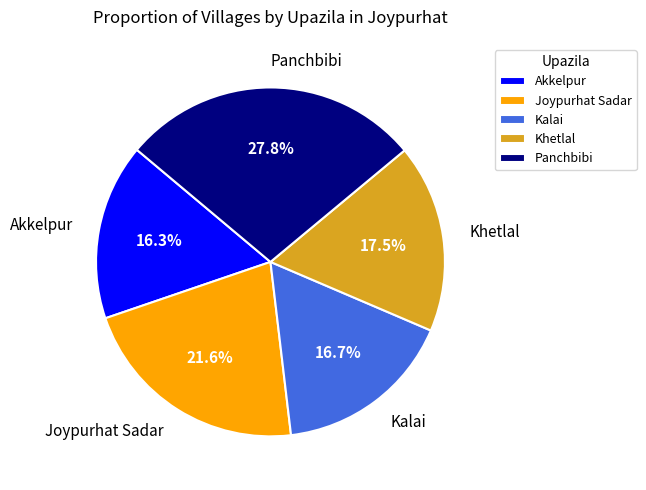

To the nearest percent, what percentage of the pie is Akkelpur?

16%